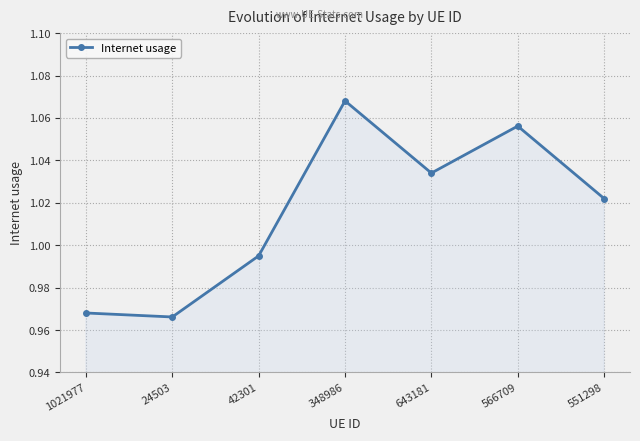

What is the label of the 7th point from the left?

551298